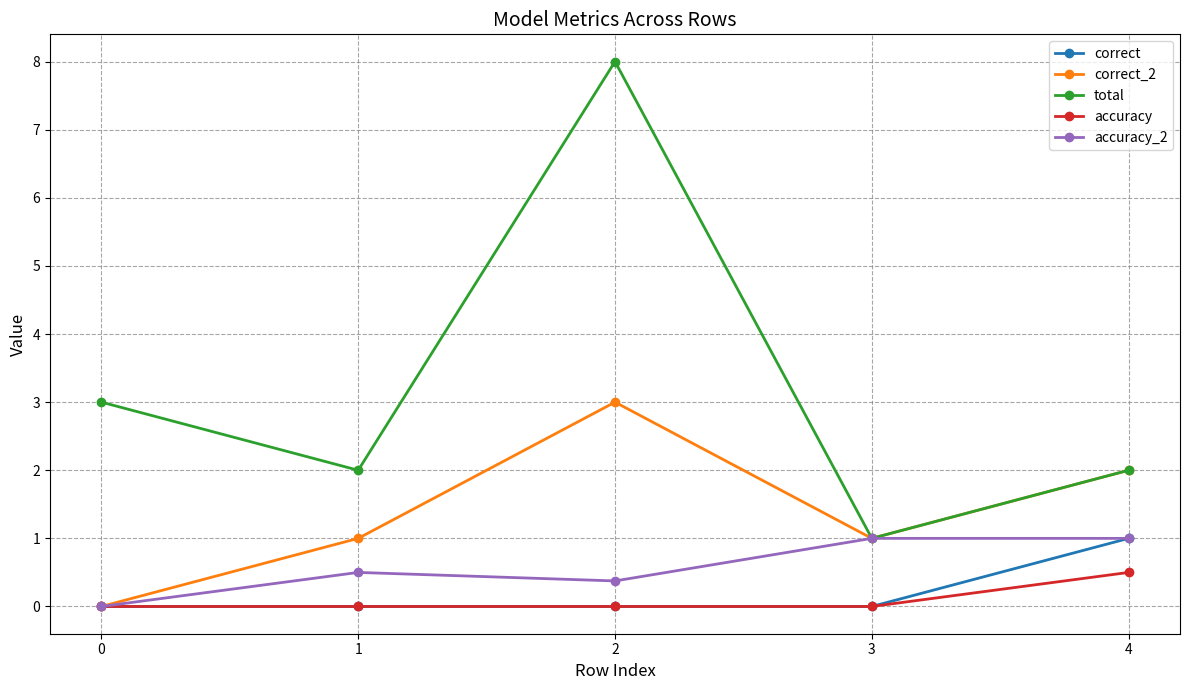

How many categories are shown in the chart?

5